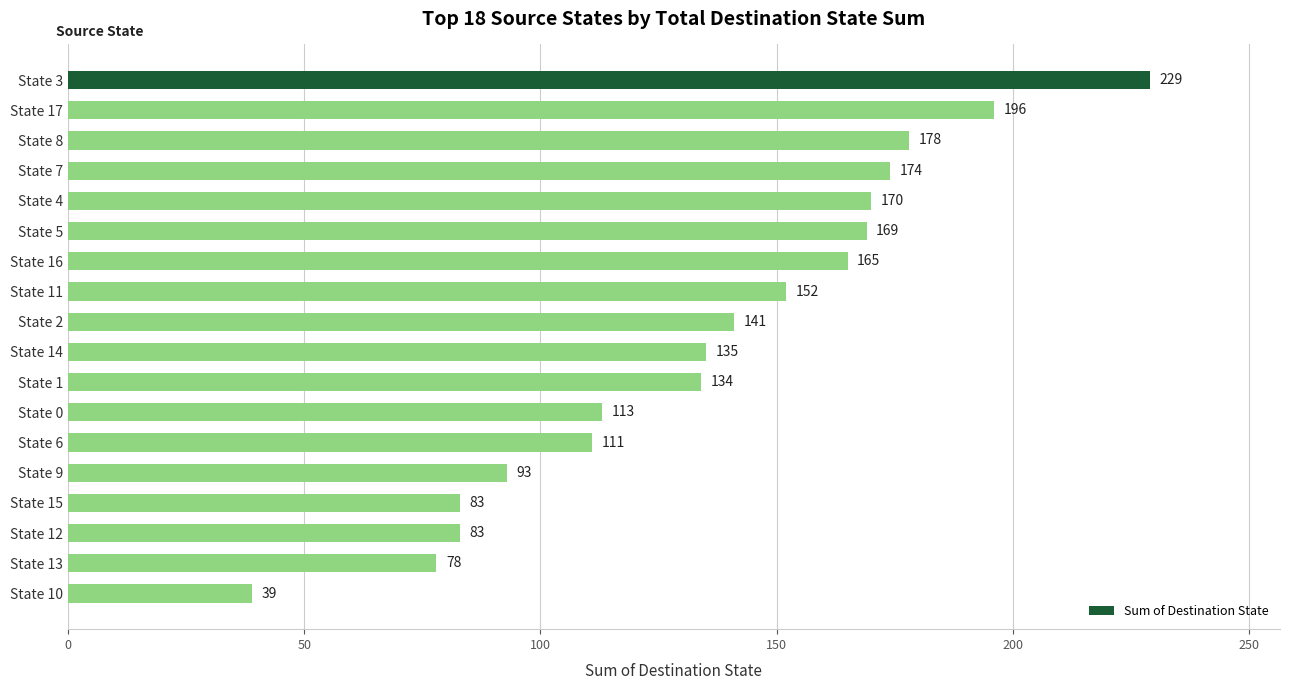

What position from the bottom is State 17?

17